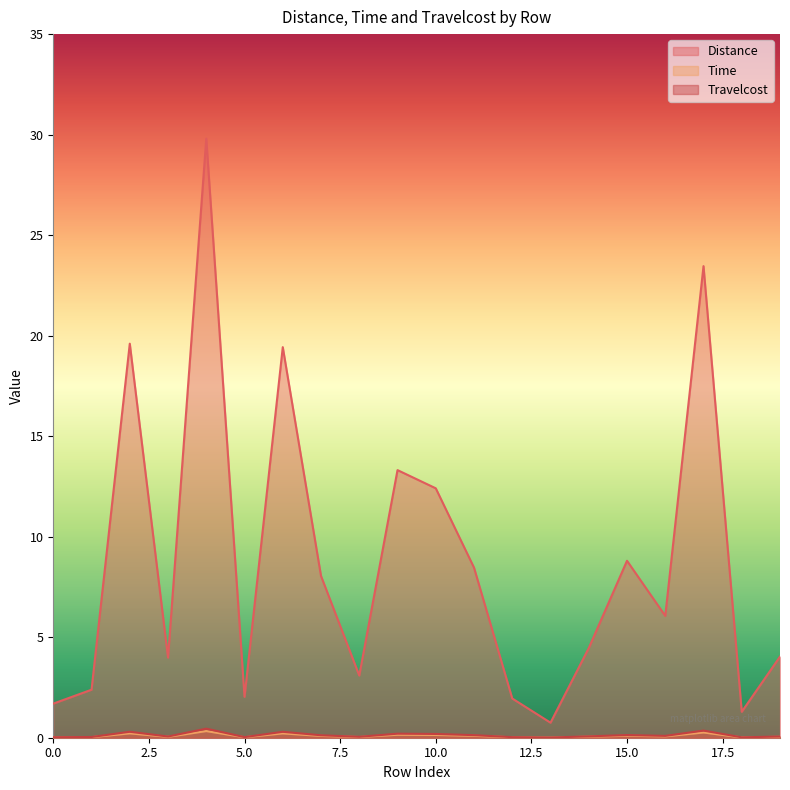

Reading left to right, transcribe all the data shown in this chart.

Distance: 1.7	2.4	19.6	4.0	29.8	2.0	19.4	8.0	3.1	13.3	12.4	8.5	1.9	0.7	4.5	8.8	6.1	23.5	1.3	4.0
Time: 0.0	0.0	0.2	0.0	0.3	0.0	0.2	0.1	0.0	0.1	0.1	0.1	0.0	0.0	0.0	0.1	0.1	0.3	0.0	0.0
Travelcost: 0.0	0.0	0.3	0.1	0.5	0.0	0.3	0.1	0.0	0.2	0.2	0.1	0.0	0.0	0.1	0.1	0.1	0.4	0.0	0.1